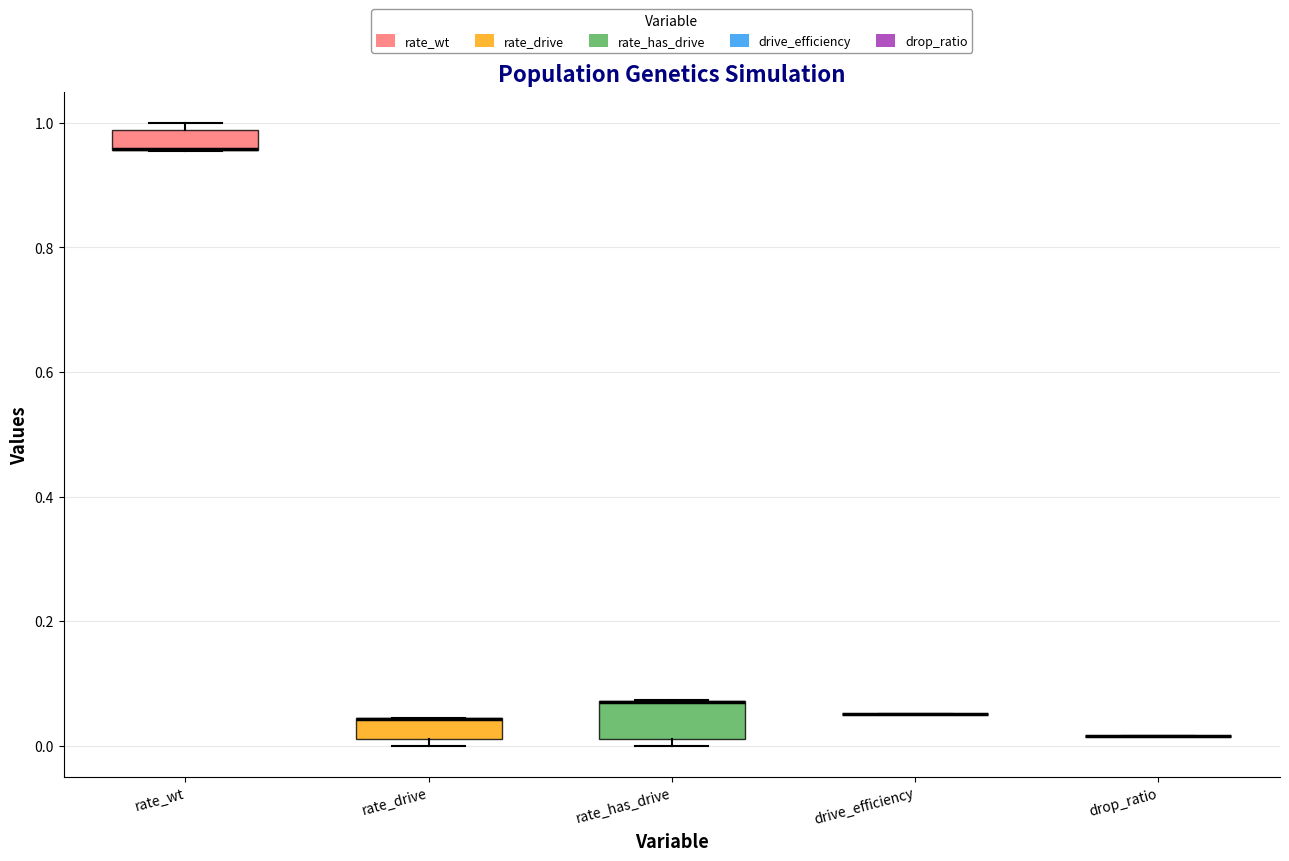

Comparing the boxes themselves (not the whiskers), which one is the tallest?

rate_has_drive